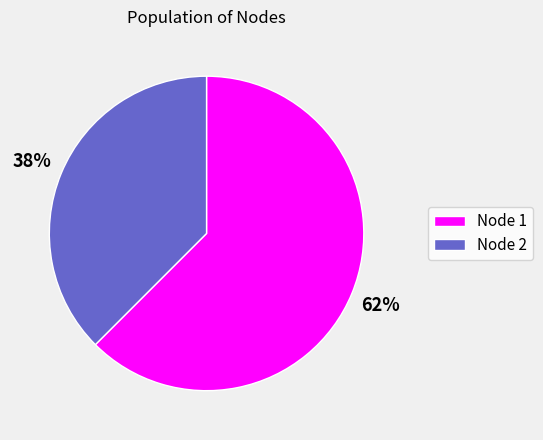

The Node 2 slice represents 31% of the pie. True or false?

False